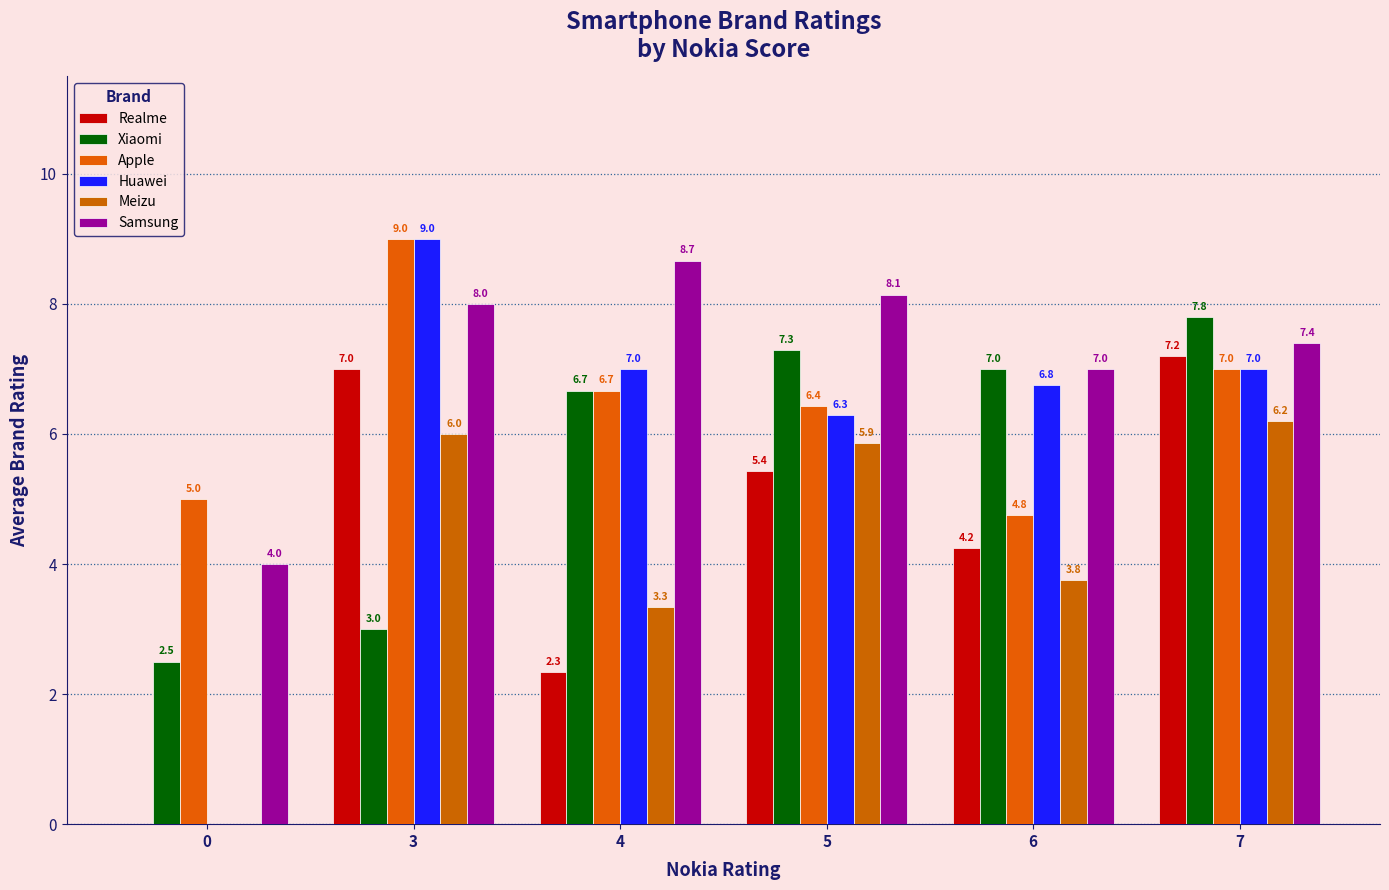

How many data points in Realme are above 5?

3